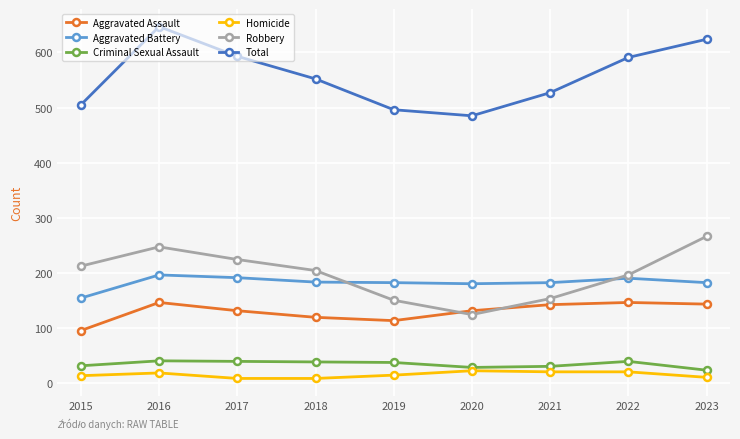

The value of Total at 2020 is 107. True or false?

False